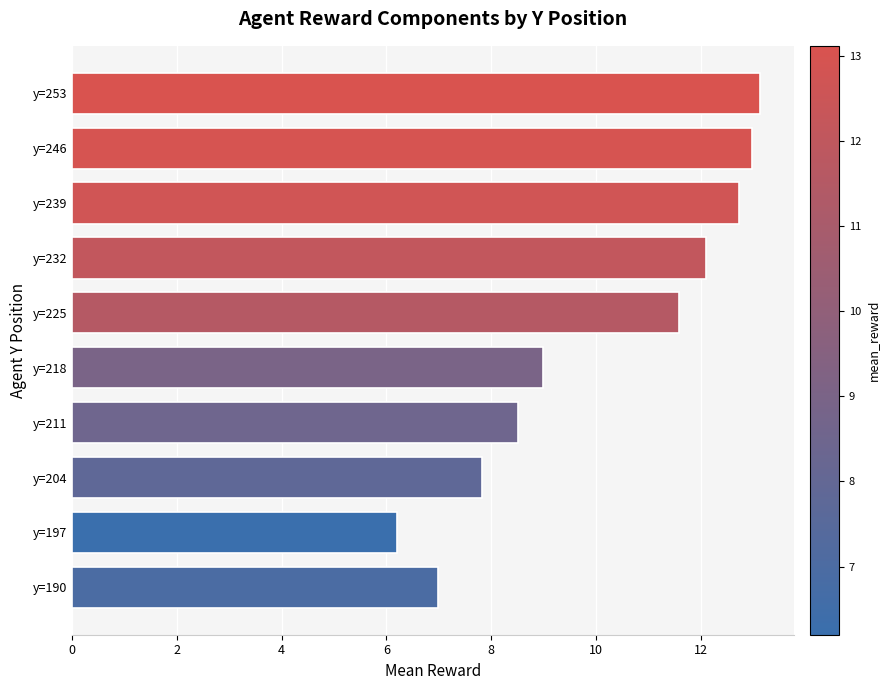

List the labels in order of value, smallest first.

y=197, y=190, y=204, y=211, y=218, y=225, y=232, y=239, y=246, y=253